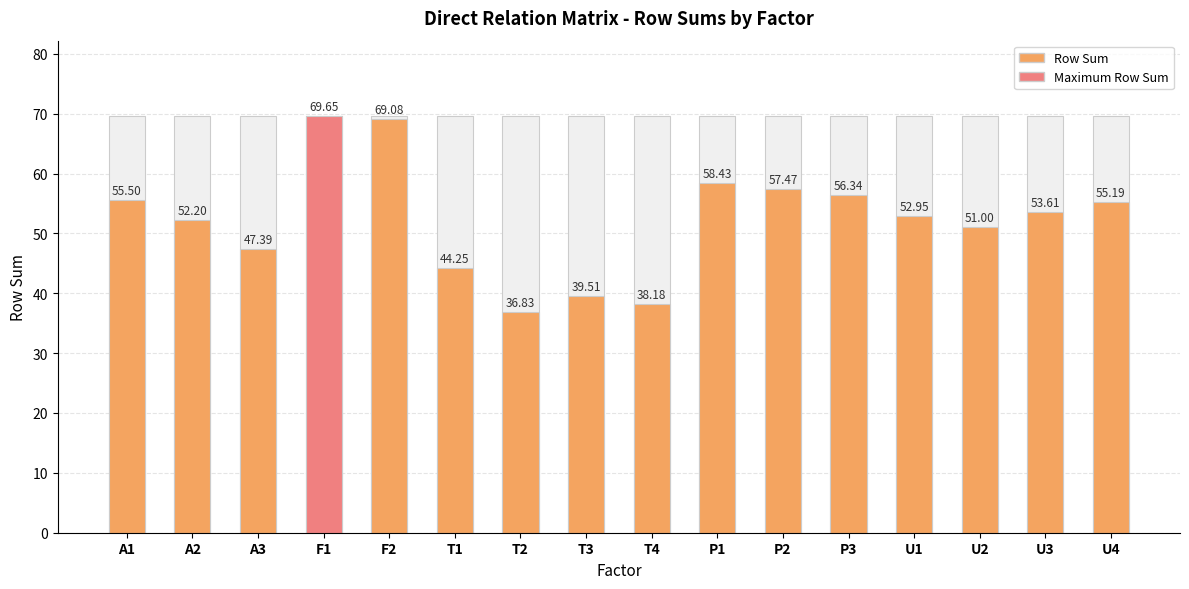

What is the sum of all values?

837.6